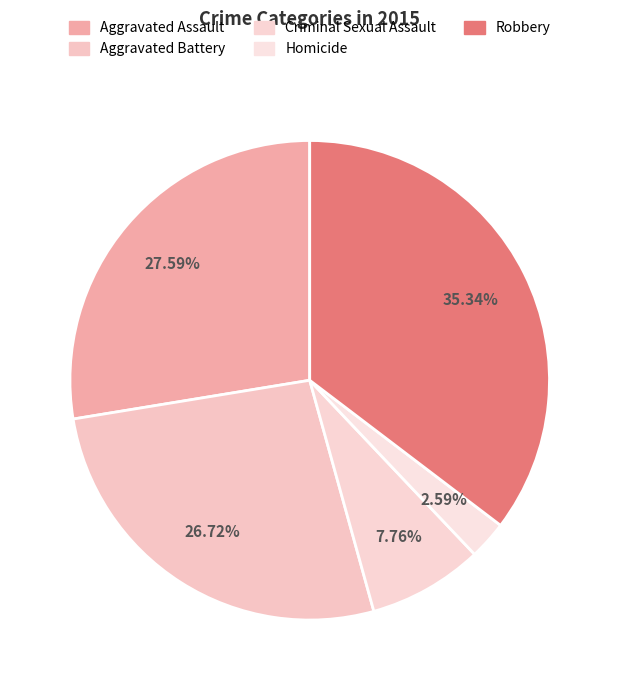

What portion of the pie excludes Homicide?

97.4%